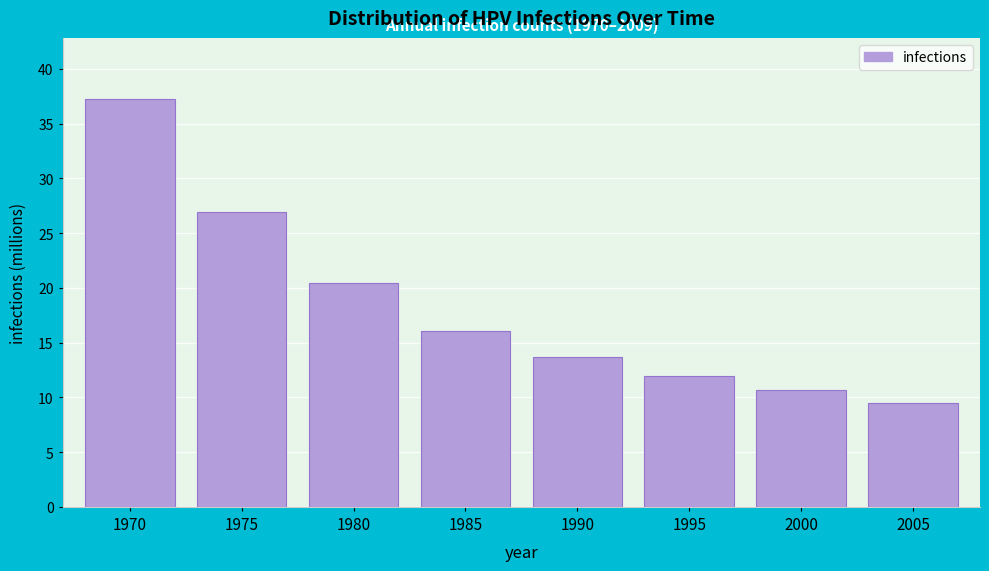

Reading left to right, what are all the values shown in this chart?

37.2	27.0	20.4	16.0	13.7	12.0	10.7	9.4